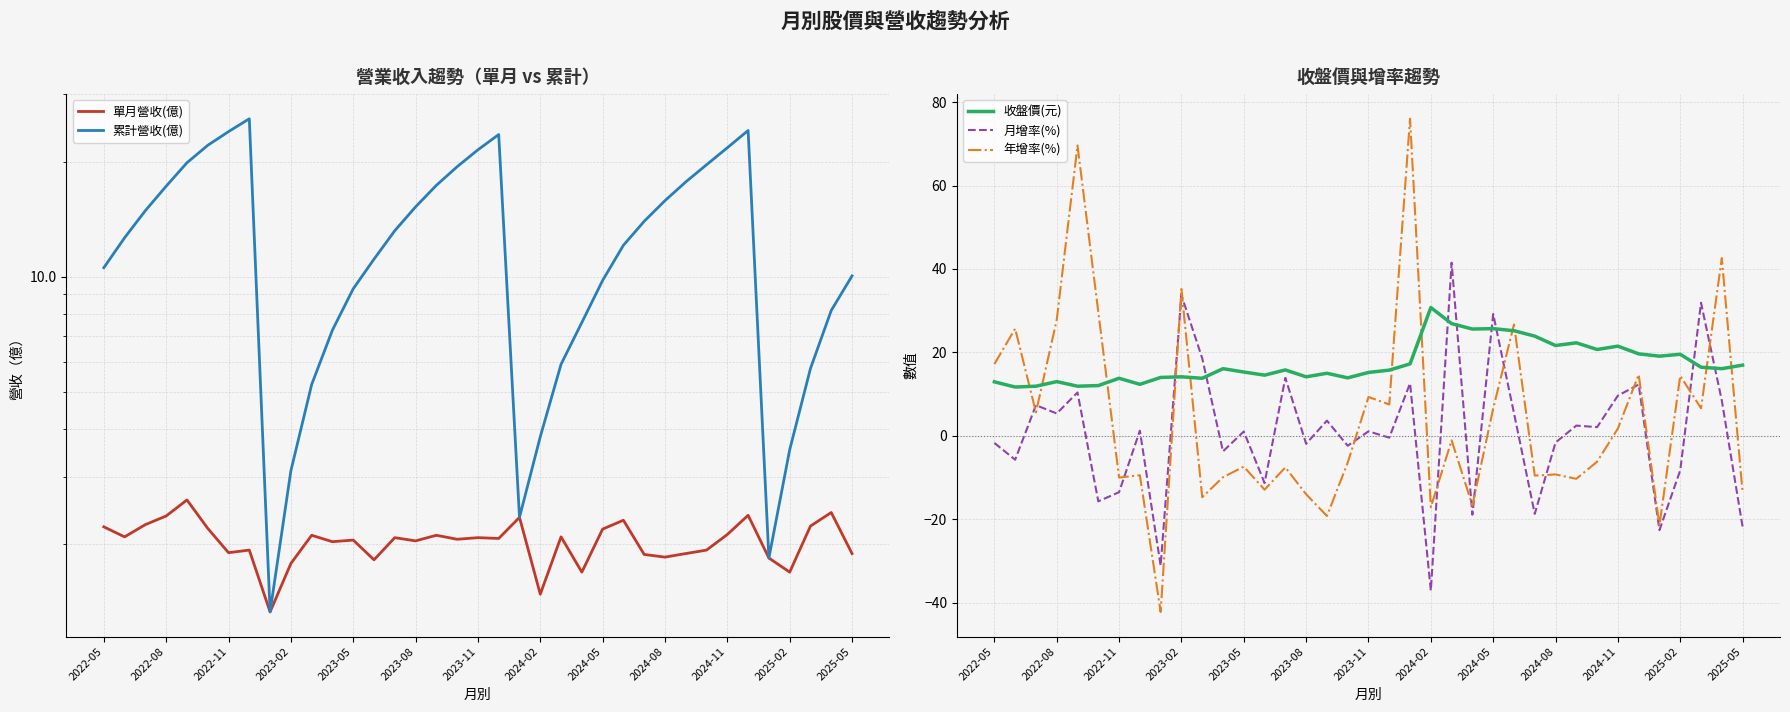

The value of 收盤價(元) at 31 is 8.9. True or false?

False